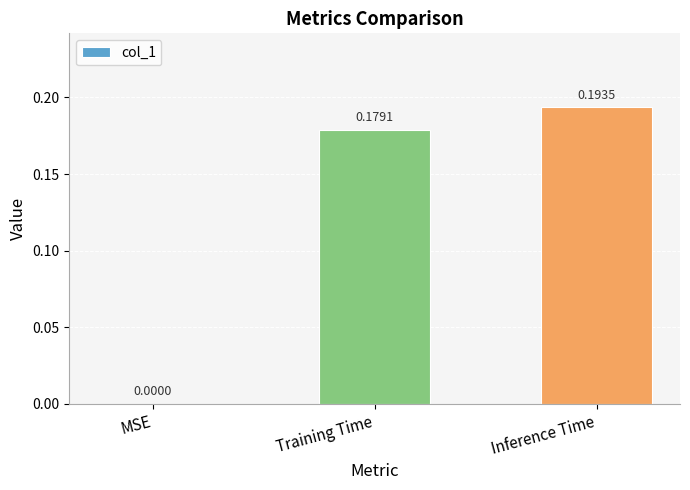

Where is the data nearest to the value 0?

MSE